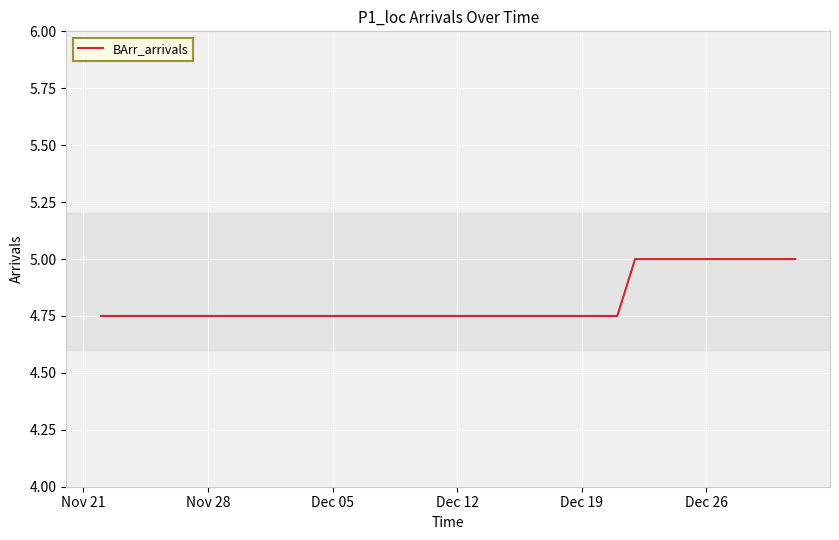

What is the maximum value shown in the chart?

5.0